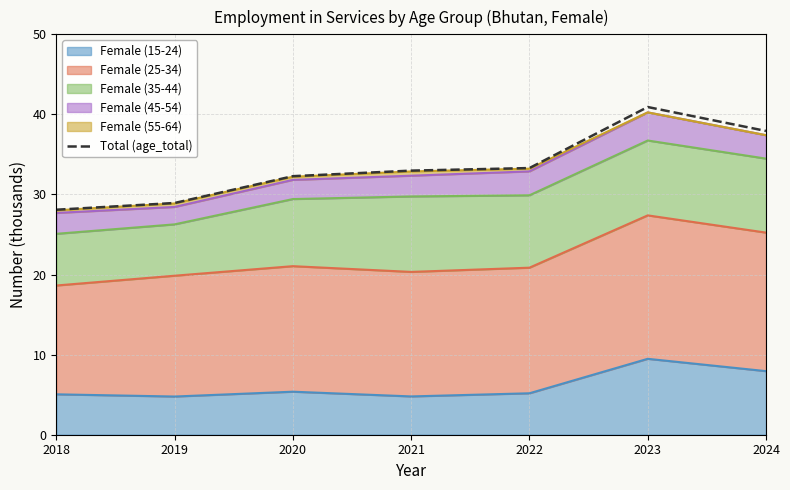

How many lines are shown in the chart?

1